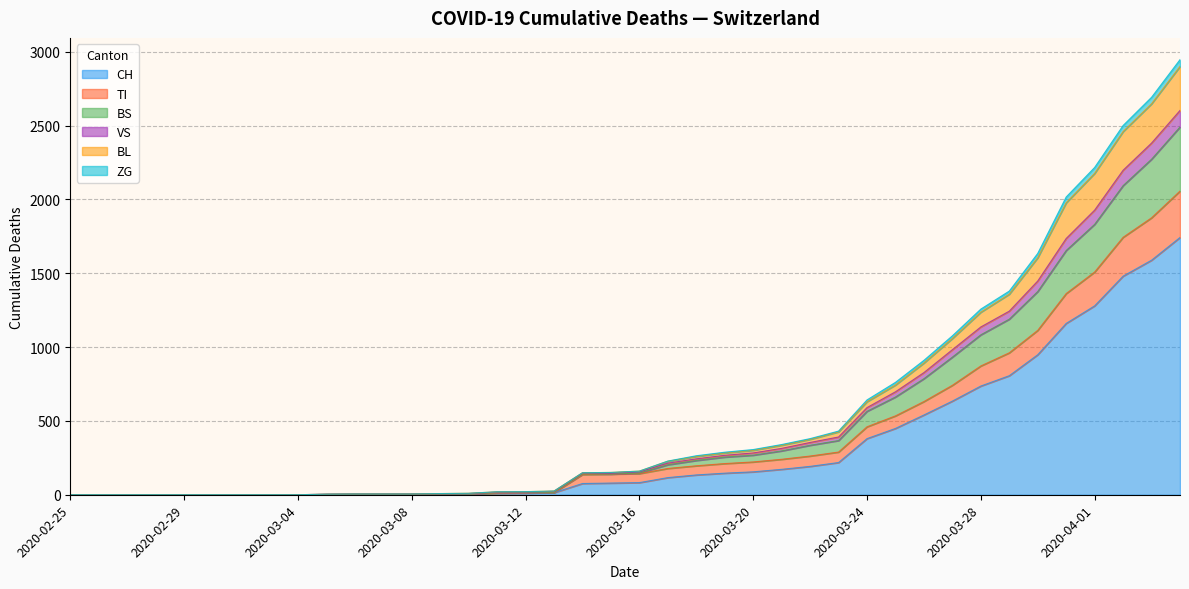

What is the maximum value for CH?

1742